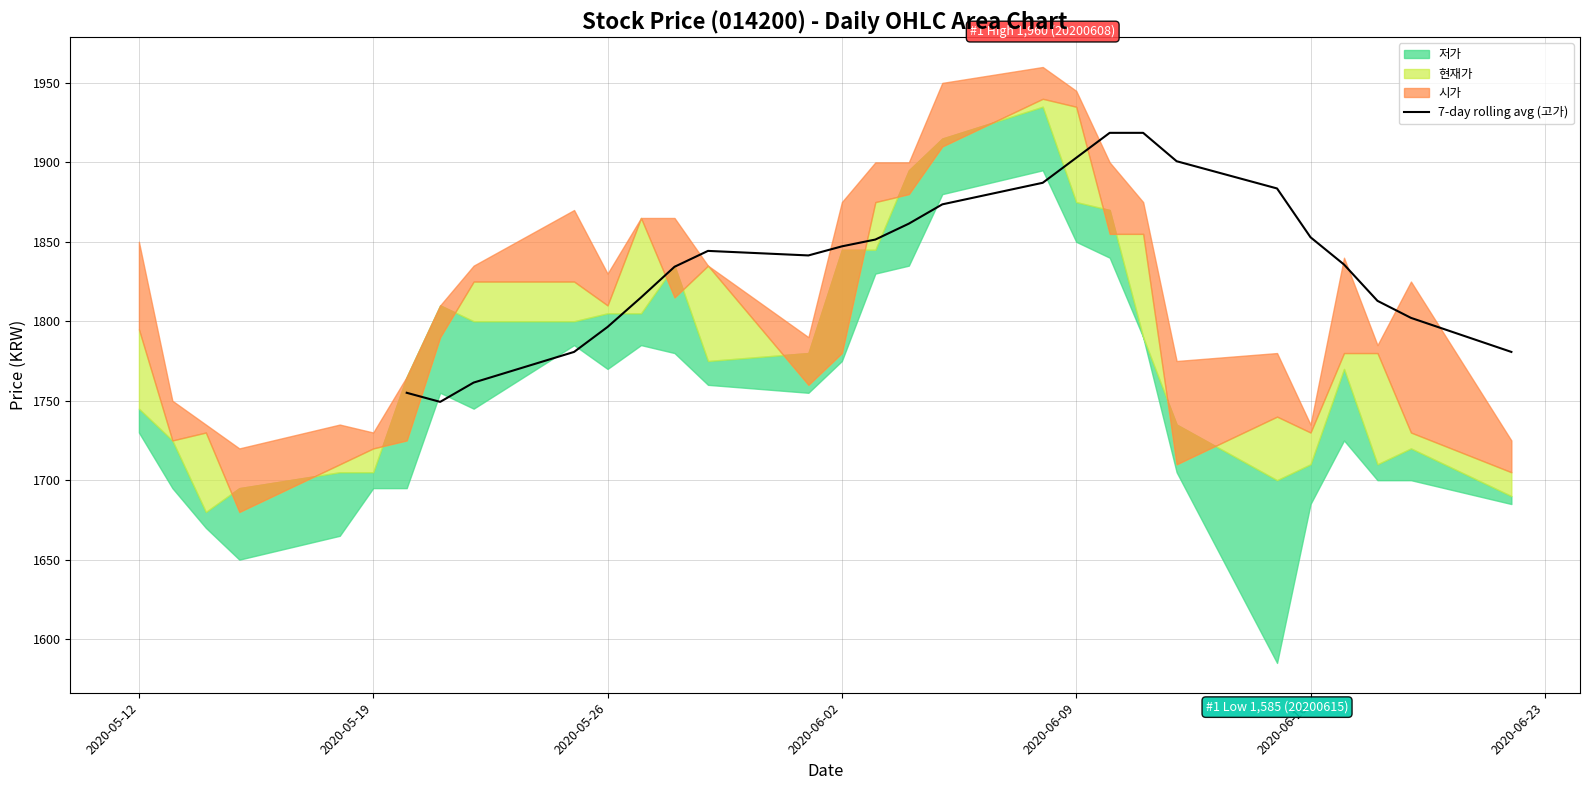

The value of 7-day rolling avg (고가) at 2020-06-16 is 1010.4. True or false?

False